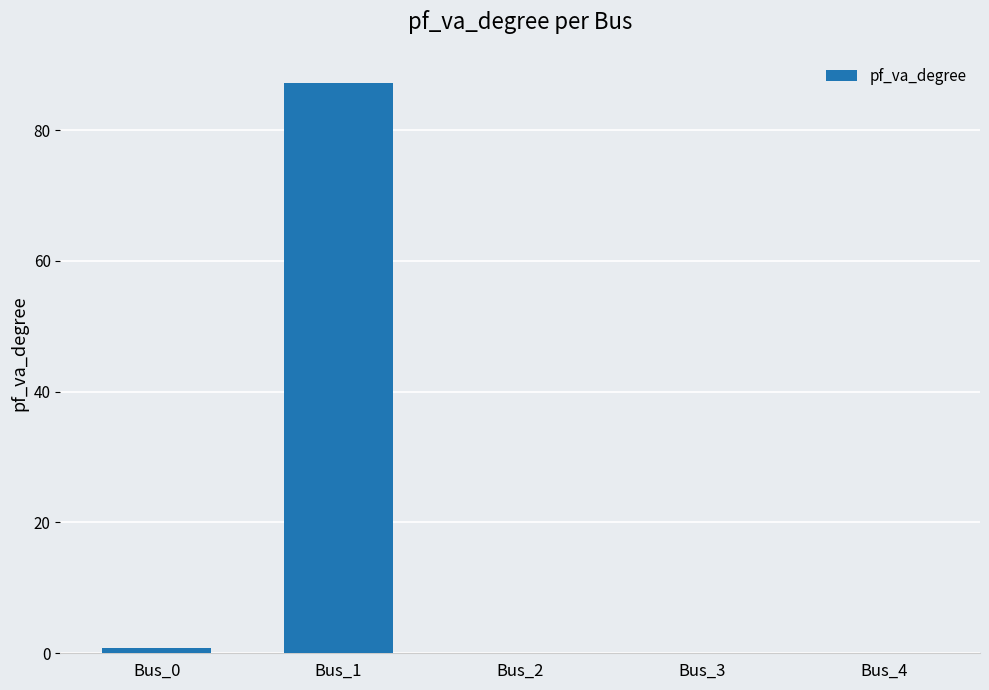

What is the maximum value shown in the chart?

87.3